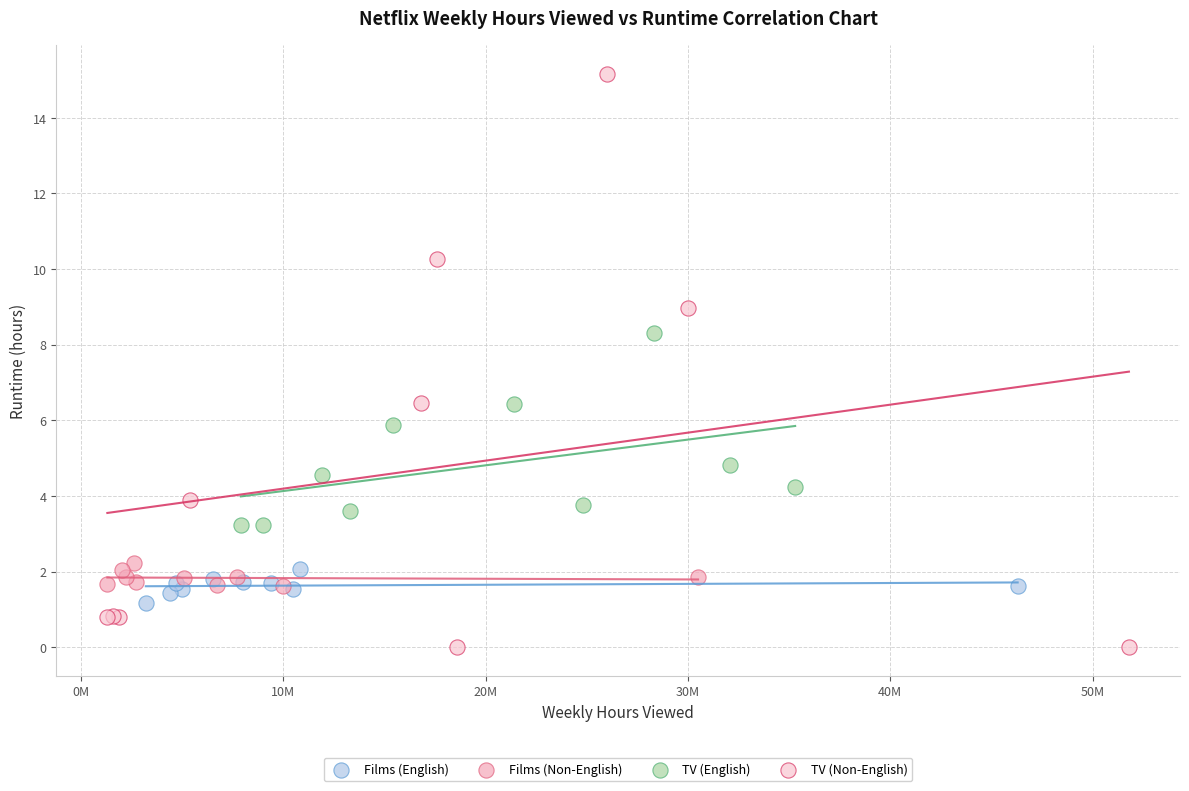

Which series reaches the minimum Y coordinate?

TV (Non-English)